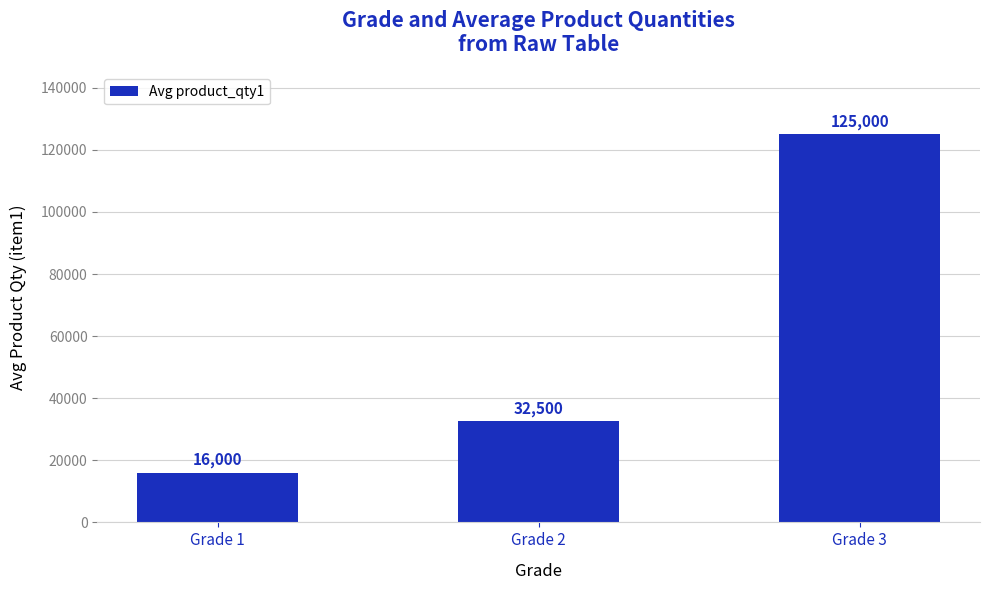

Which label corresponds to the smallest value in the chart?

Grade 1